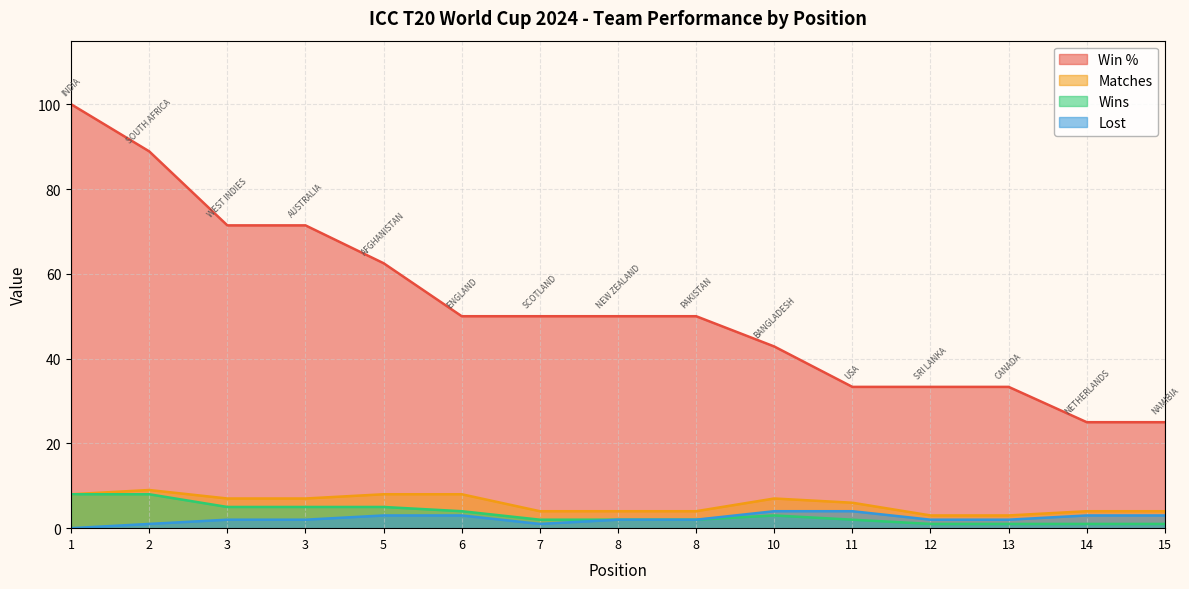

Reading right to left, list all the values displayed in this chart.

Win %: 25.0	25.0	33.3	33.3	33.3	42.9	50.0	50.0	50.0	50.0	62.5	71.4	71.4	88.9	100.0
Matches: 4.0	4.0	3.0	3.0	6.0	7.0	4.0	4.0	4.0	8.0	8.0	7.0	7.0	9.0	8.0
Wins: 1.0	1.0	1.0	1.0	2.0	3.0	2.0	2.0	2.0	4.0	5.0	5.0	5.0	8.0	8.0
Lost: 3.0	3.0	2.0	2.0	4.0	4.0	2.0	2.0	1.0	3.0	3.0	2.0	2.0	1.0	0.0